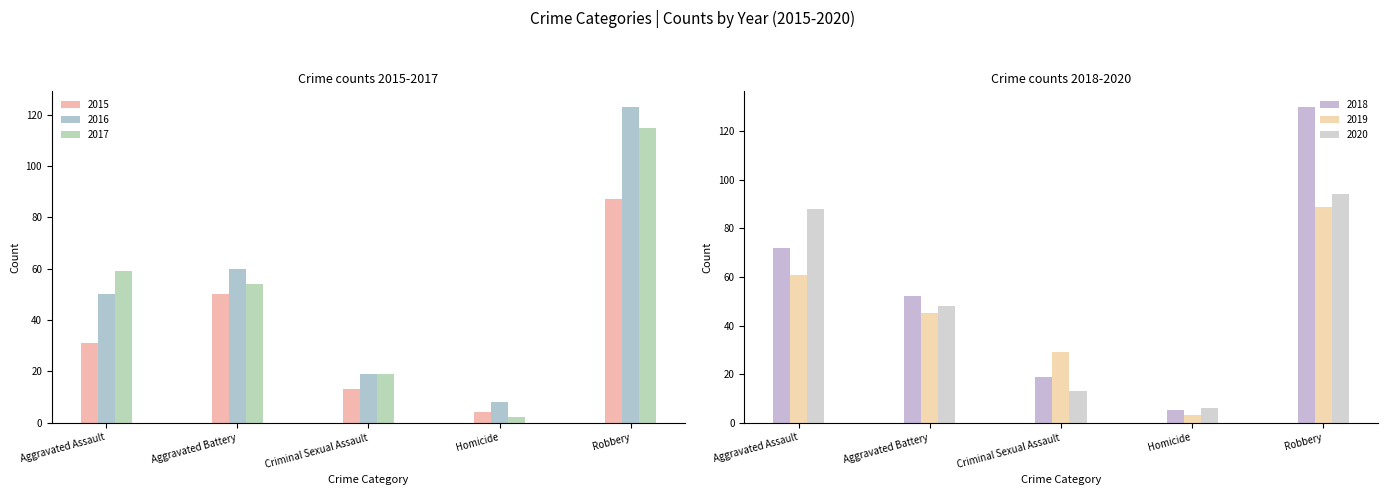

The 2020 series shows 48 at Aggravated Battery. True or false?

True